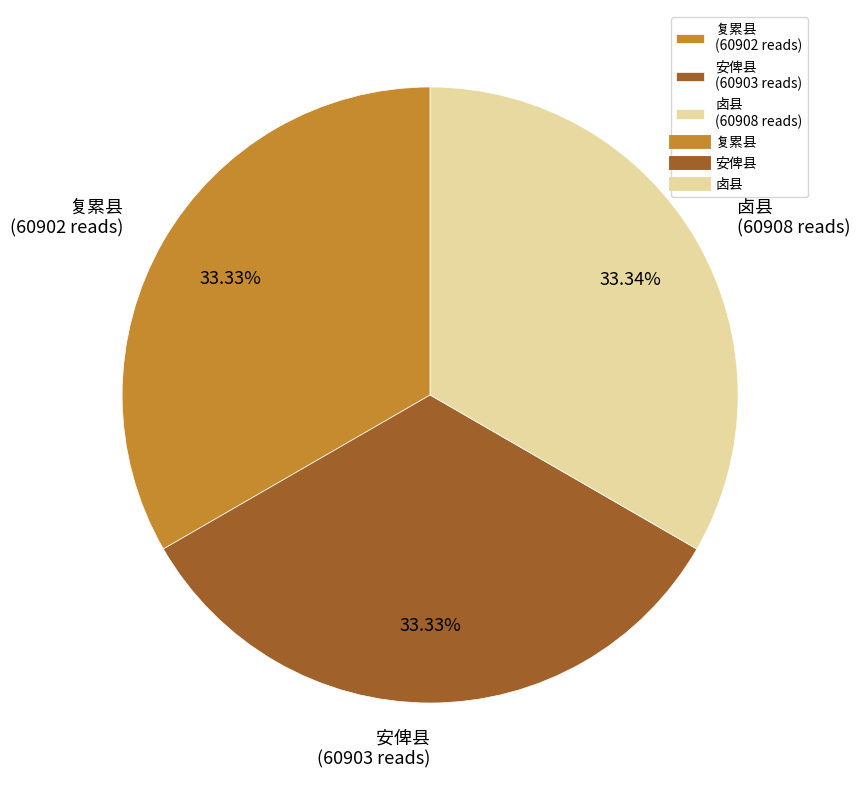

Does 安俾县 account for over 50% of the chart?

No